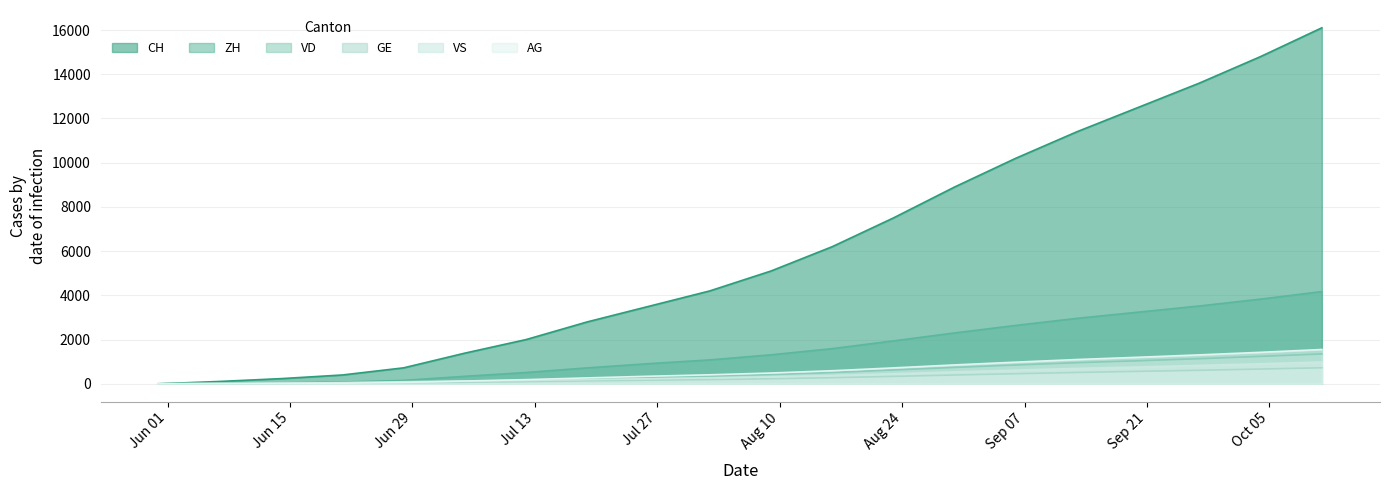

Count the number of data series in this chart.

6